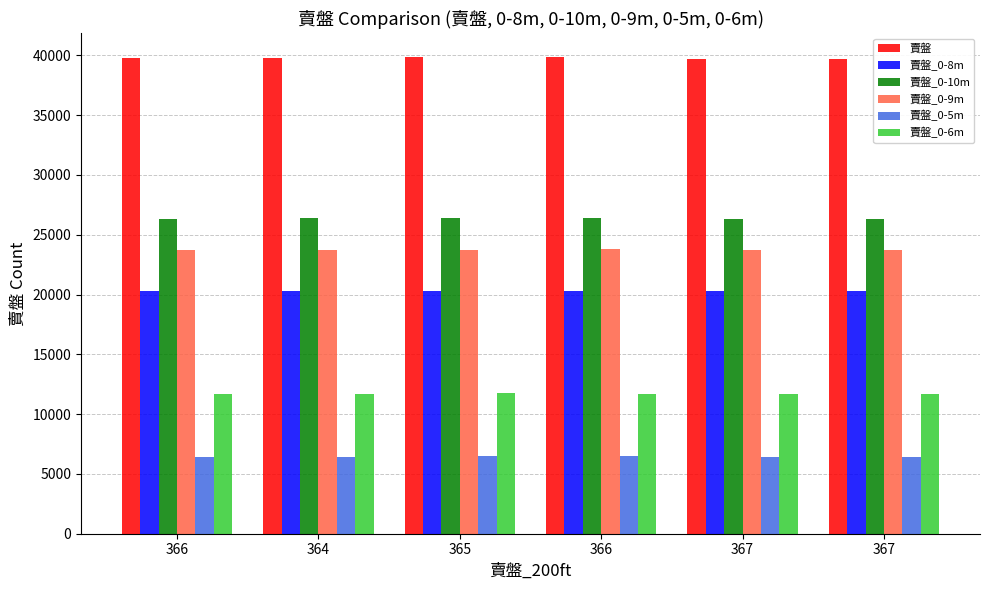

How many bars are there in total?

36